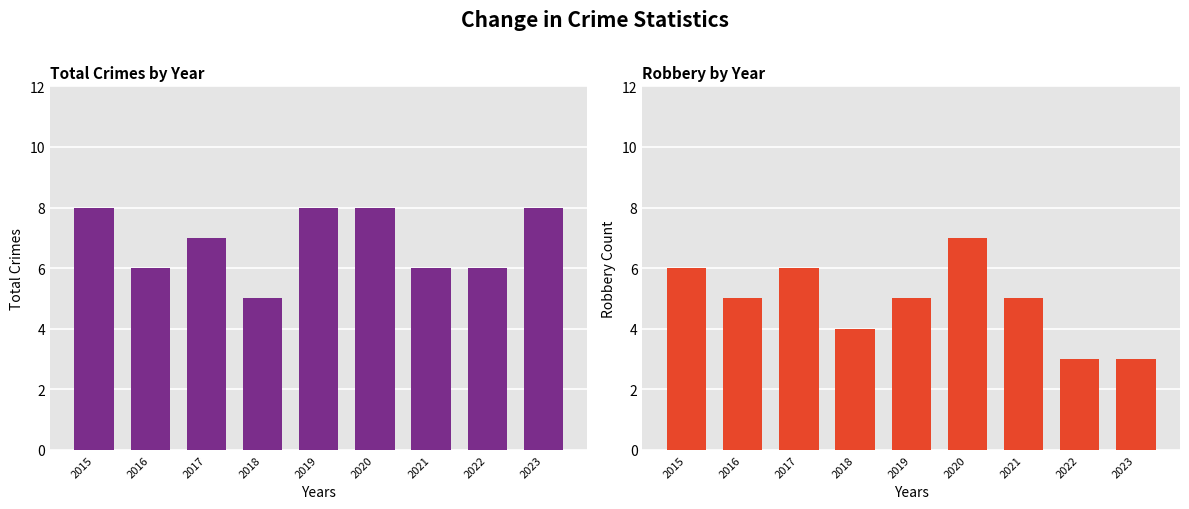

Rank the series at 2018 from lowest to highest value.

Robbery, Total